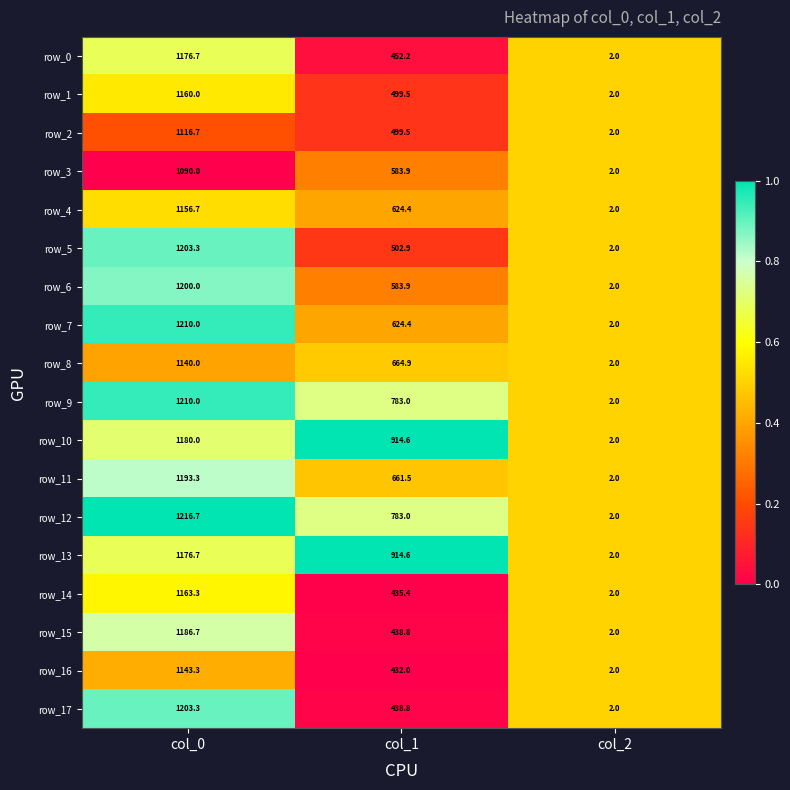

At which category is the sum across all series the highest?

col_0